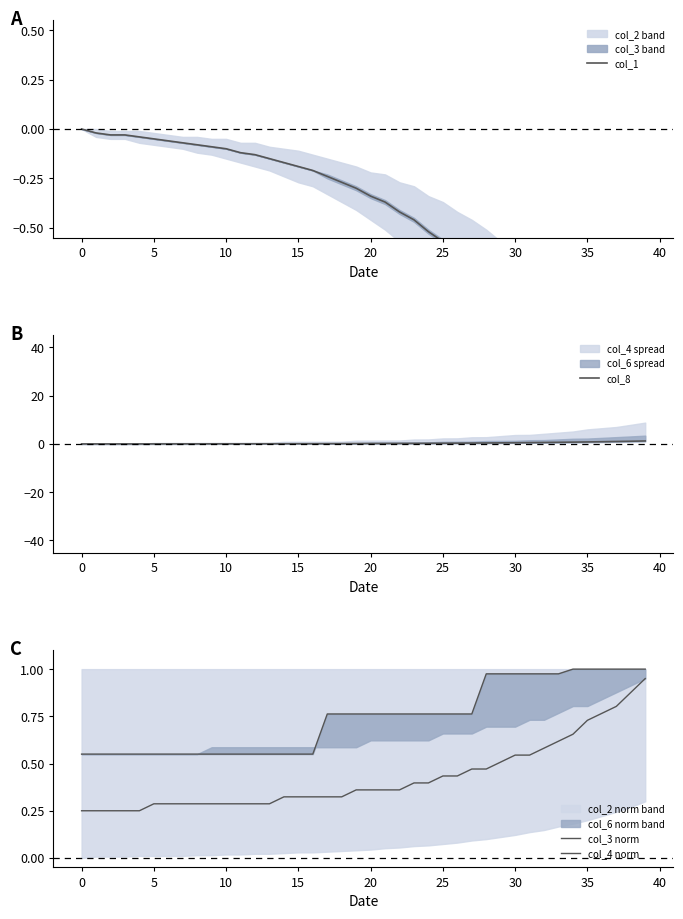

How many categories are shown in the chart?

40